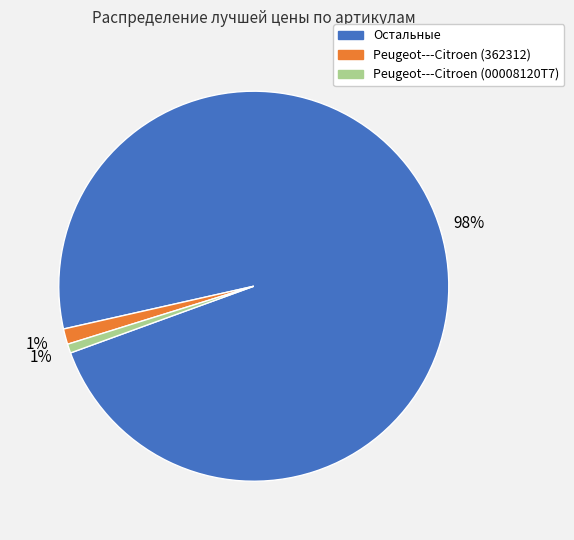

How many segments does this pie chart have?

3